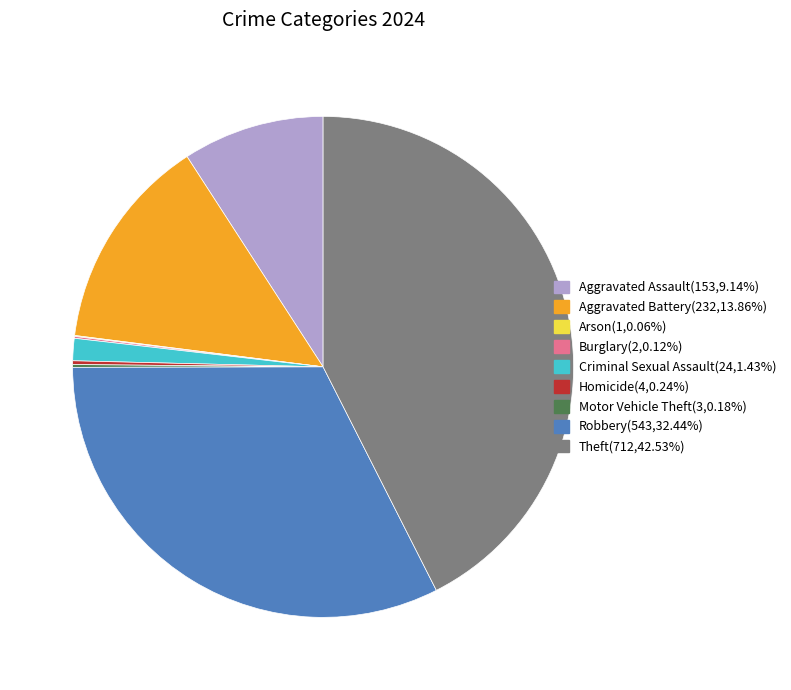

Between Aggravated Assault and Robbery, which is larger?

Robbery